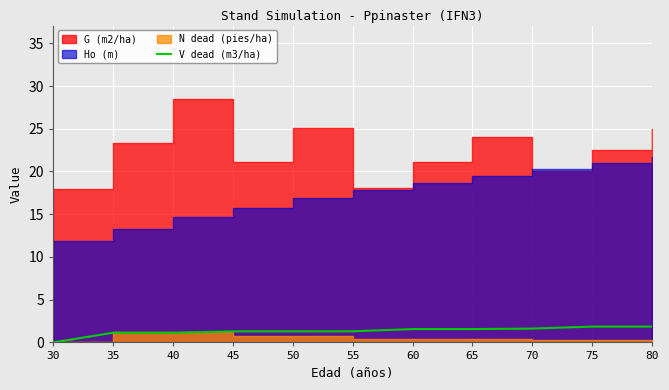

The V dead (m3/ha) series shows 0.0 at 30. True or false?

True